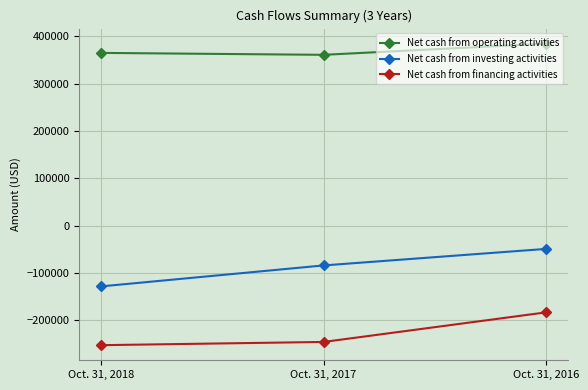

Reading left to right, what are all the values shown in this chart?

Net cash from operating activities: 364805	360748	384285
Net cash from investing activities: -127925	-83758	-48913
Net cash from financing activities: -252075	-245268	-182931